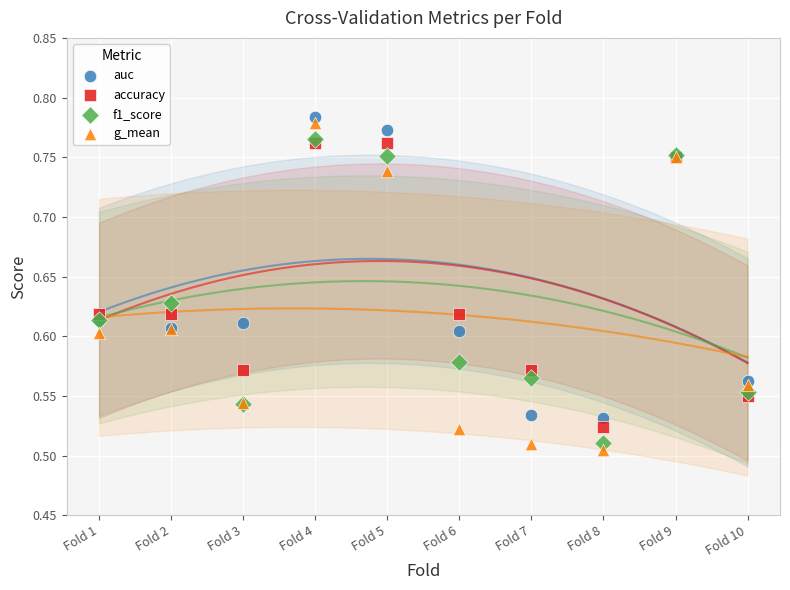

Which series reaches the minimum Y coordinate?

g_mean